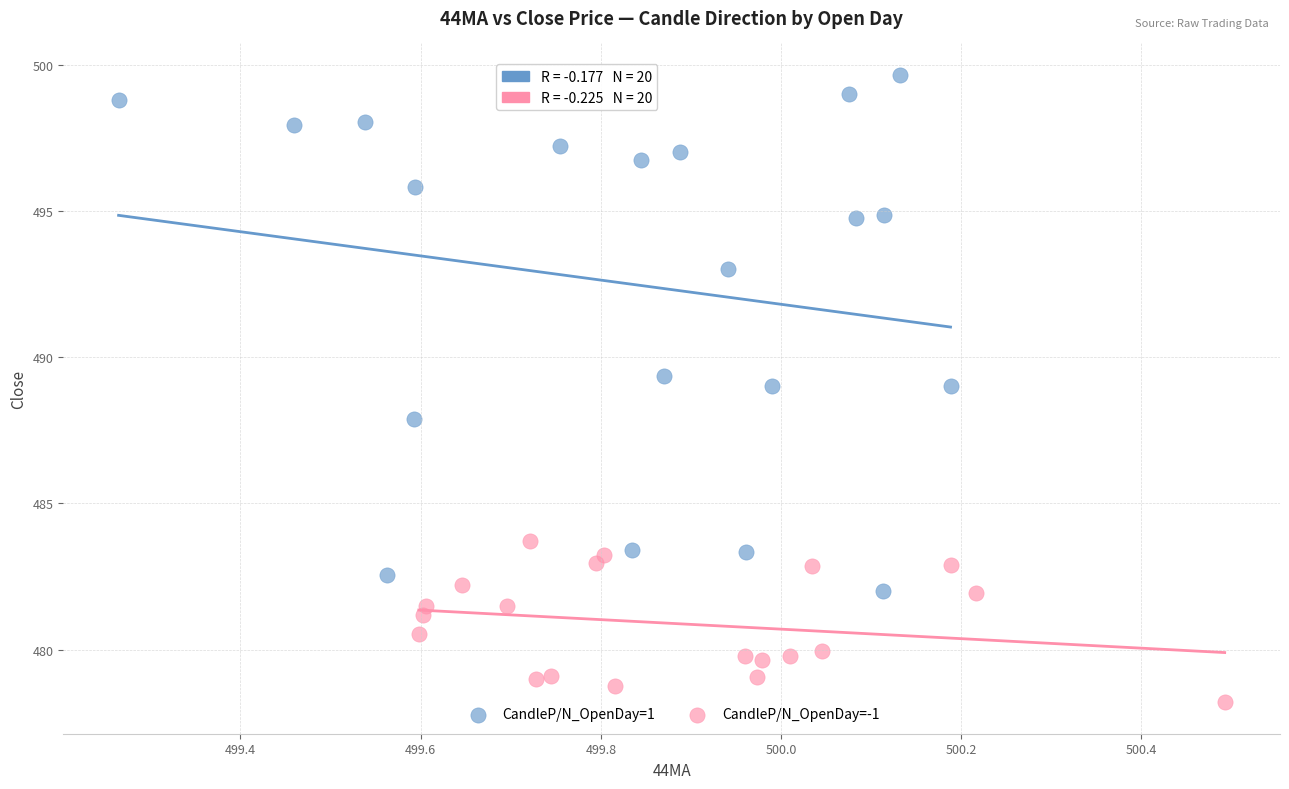

Which series contains the lowest Y value?

CandleP/N_OpenDay=-1